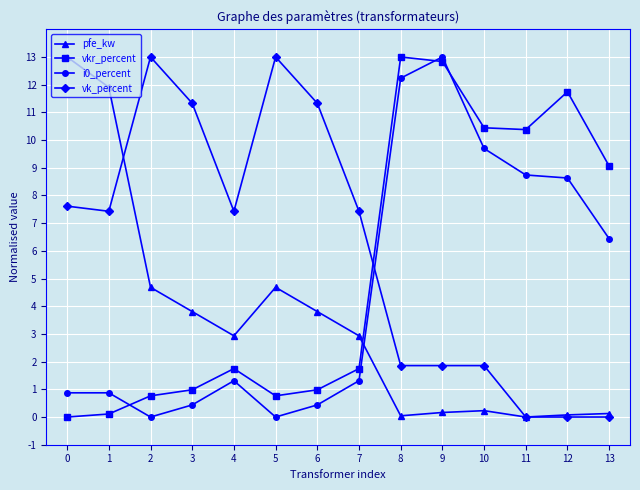

Between which two adjacent categories do pfe_kw and vk_percent first intersect?

1 and 2